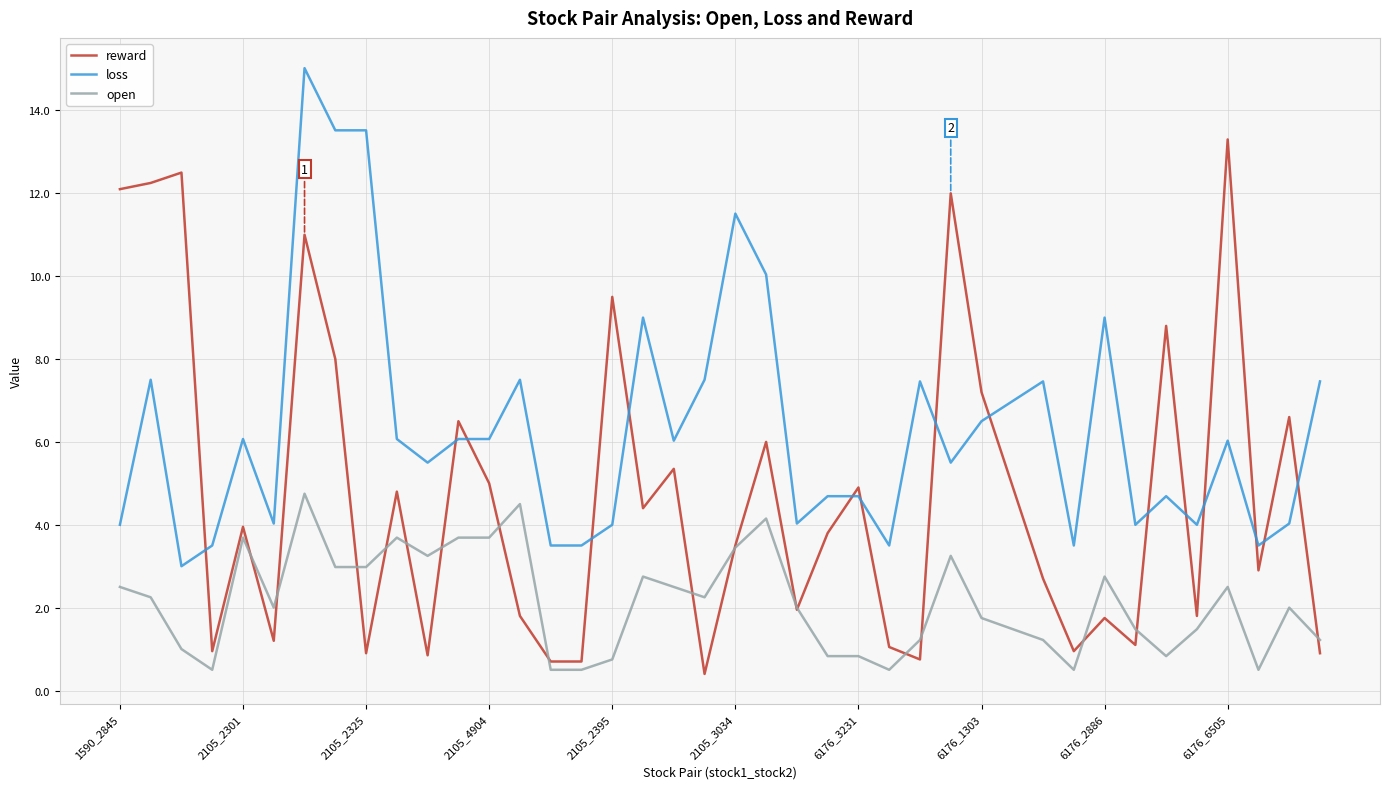

List the series in order of their peak value, highest first.

loss, reward, open